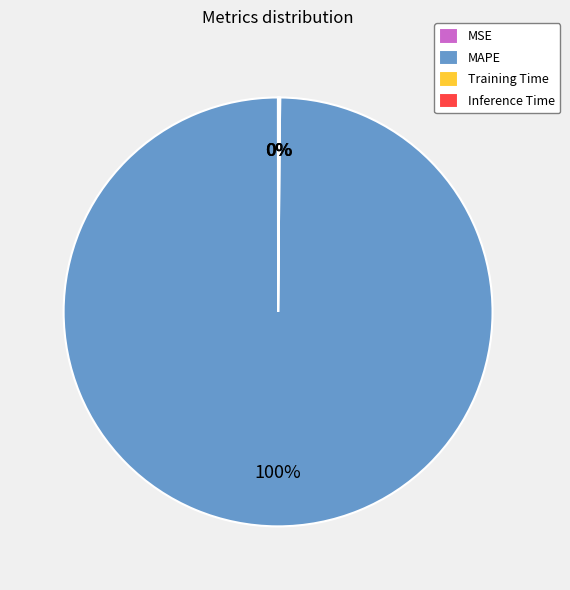

To the nearest percent, what percentage of the pie is MAPE?

100%